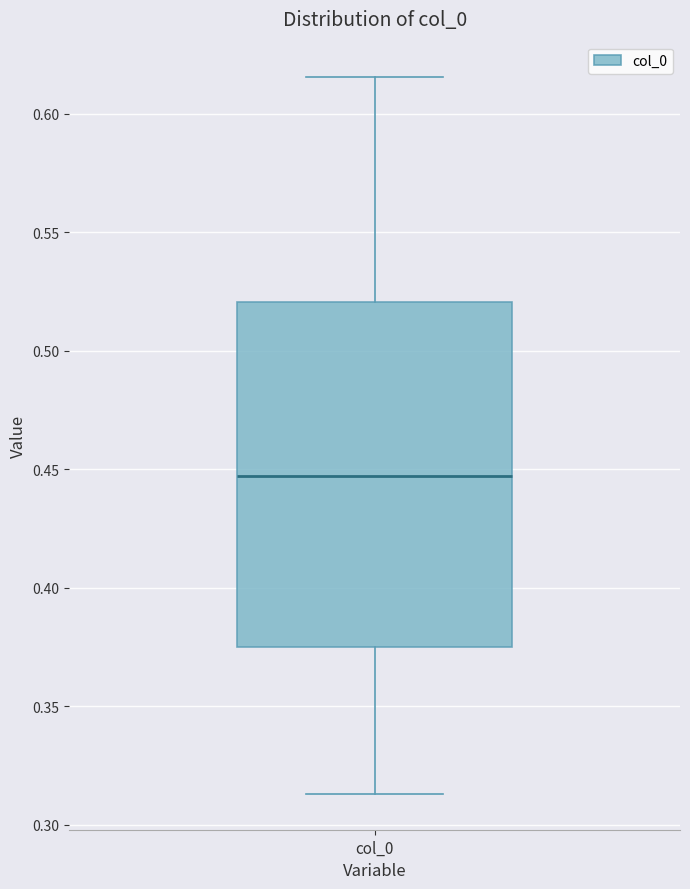

Transcribe this box plot: give where the median line is, the range the box spans, and where the two whiskers end, as read against the y-axis. The values are not printed on the chart, so give them approximately, as read against the axis.

median 0.445, box 0.375 to 0.520, whiskers 0.315 to 0.615